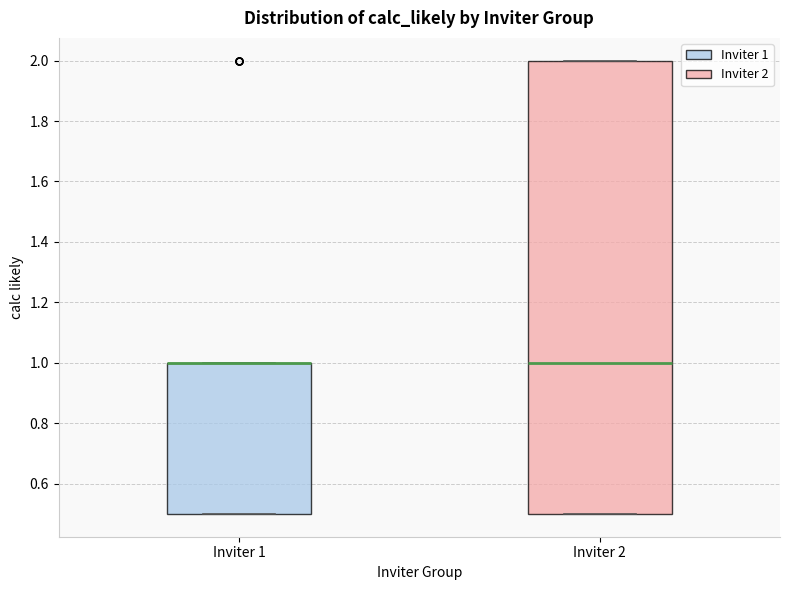

Comparing the boxes themselves (not the whiskers), which one is the tallest?

Inviter 2